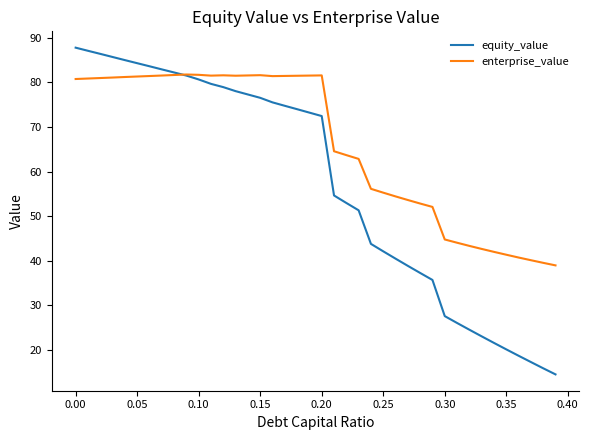

Which series has the largest range (max minus min)?

equity_value